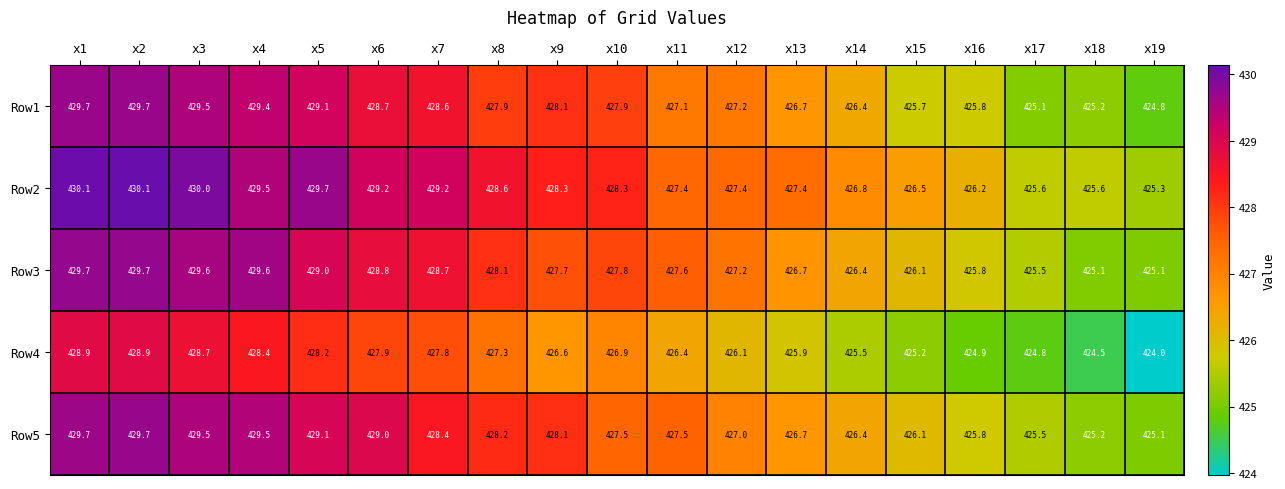

Which series changed the most between x11 and x14?

Row3